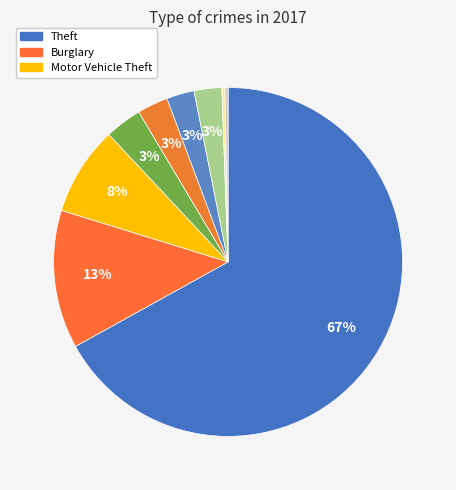

Does any single category account for the majority?

Yes